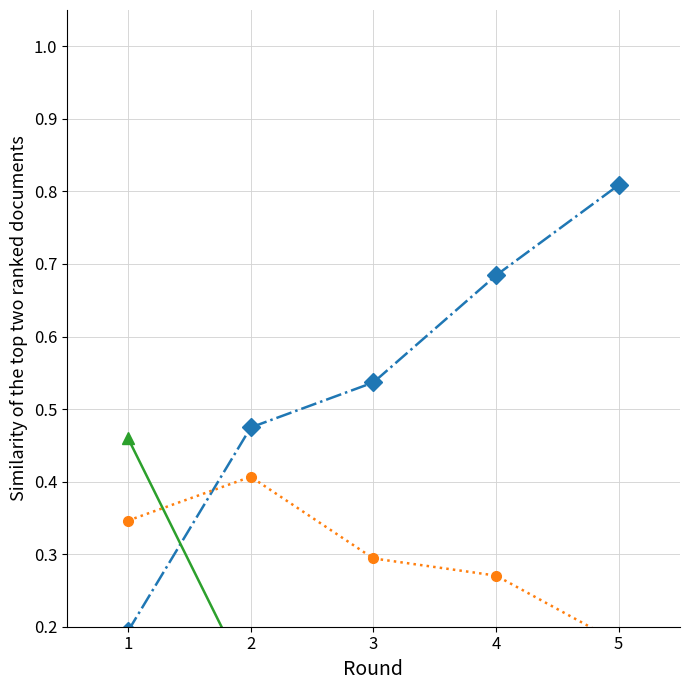

What is the approximate value of Enough food, but not always the types wanted at 5?

0.2